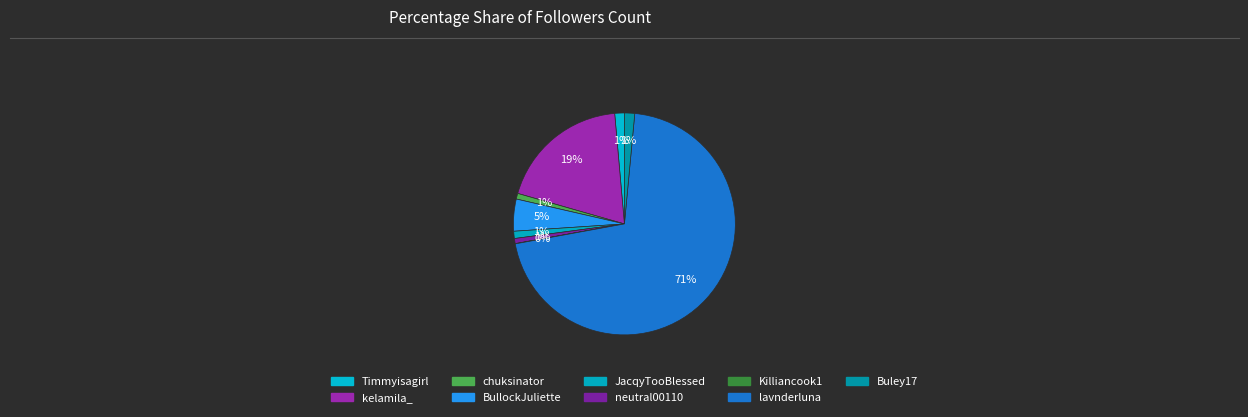

Which category has the smallest portion of the pie?

Killiancook1